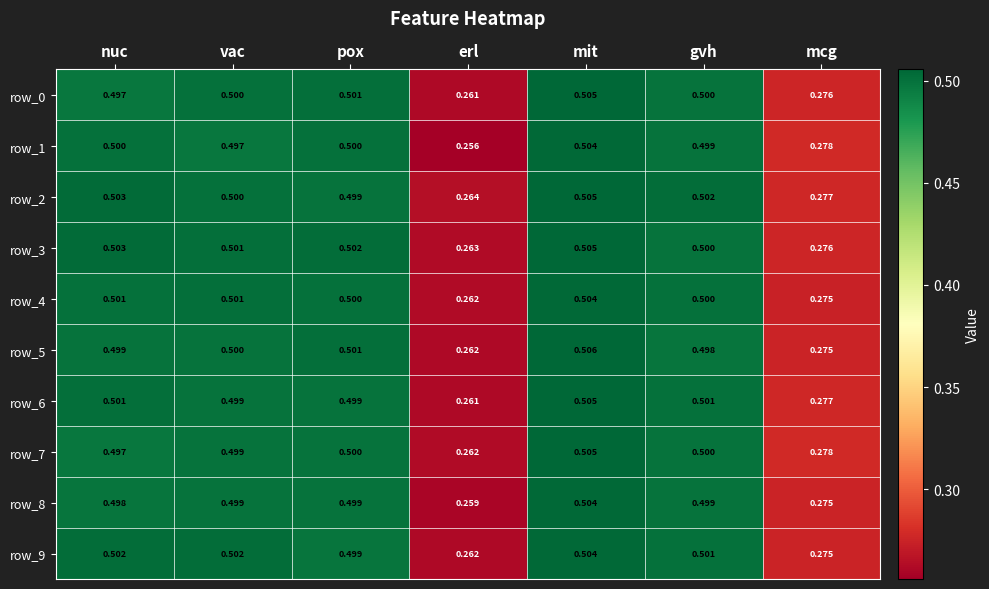

At how many categories does at least one series exceed 0?

7